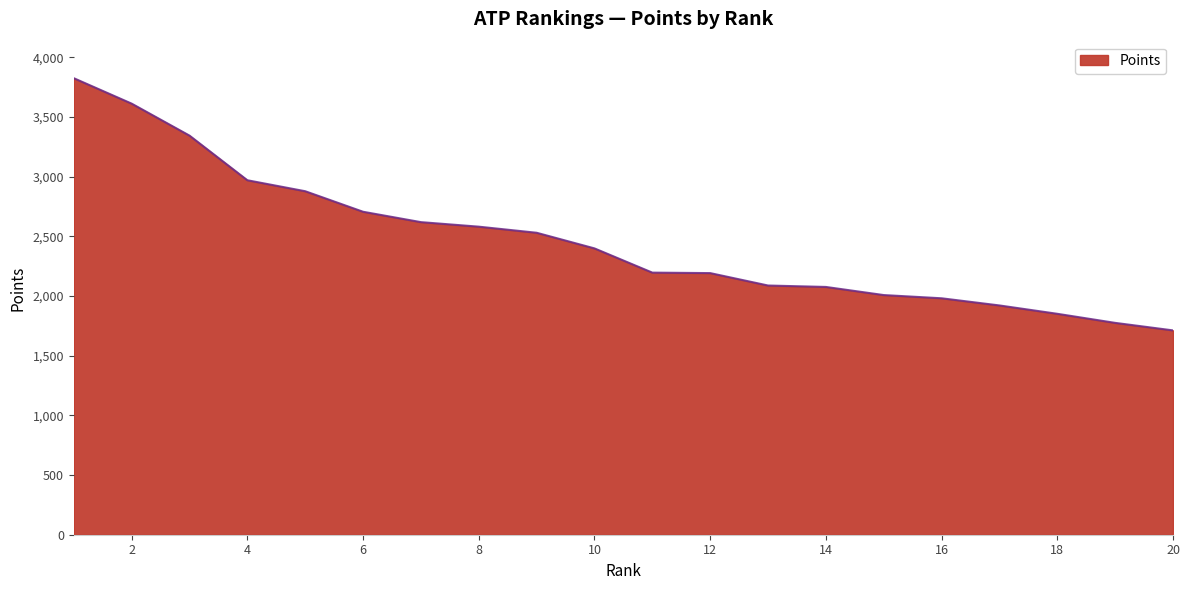

What is the greatest value displayed?

3825